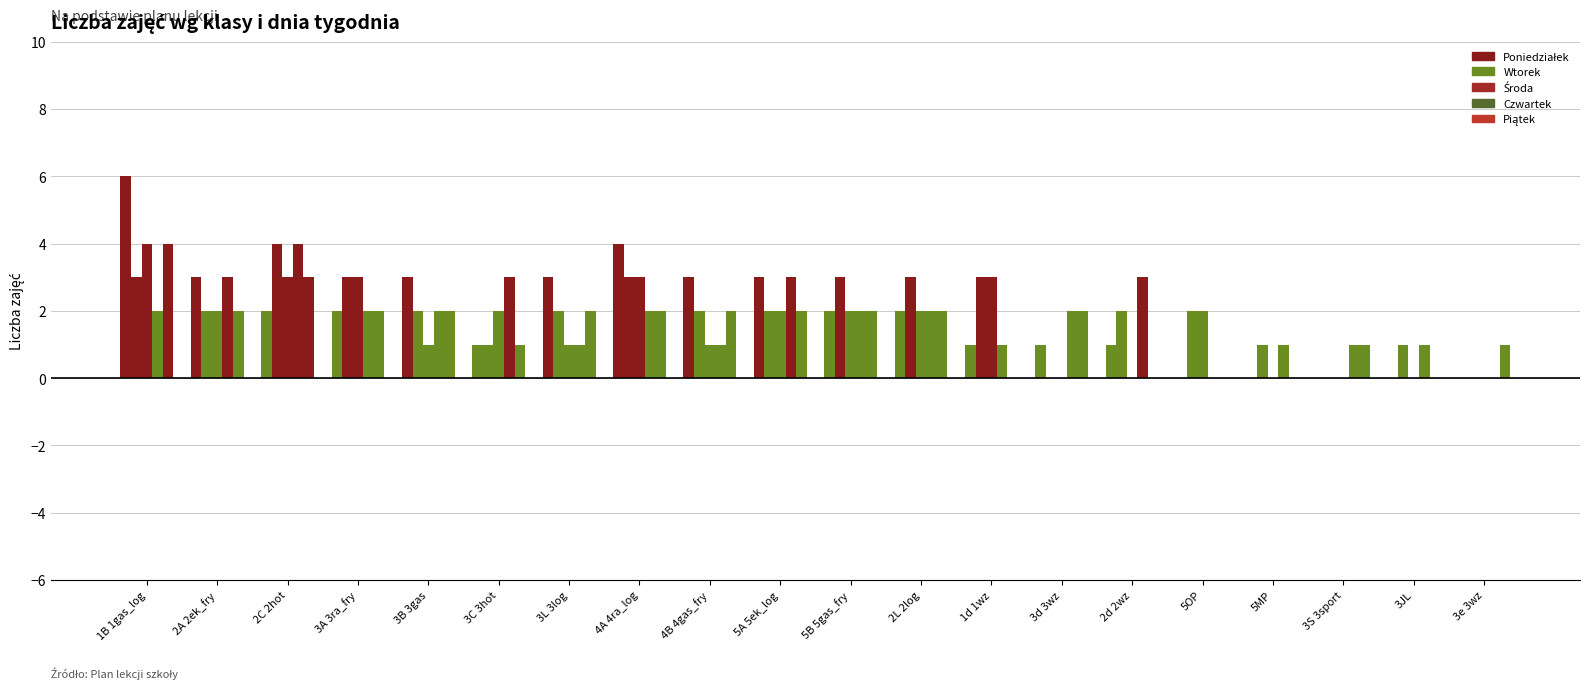

Where is Poniedziałek nearest to the value 3?

2A 2ek_fry